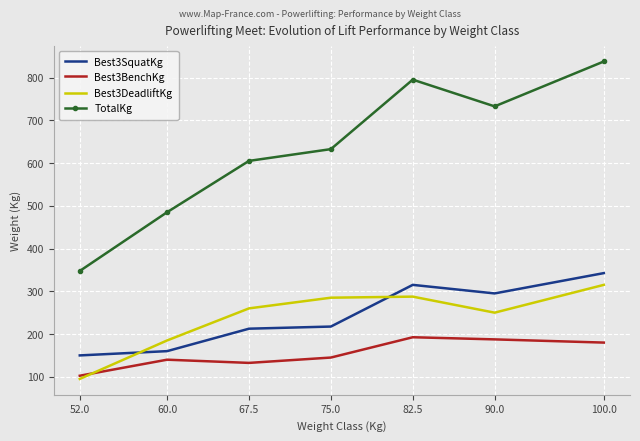

In Best3SquatKg, how many points are lower than both neighbors (excluding endpoints)?

1